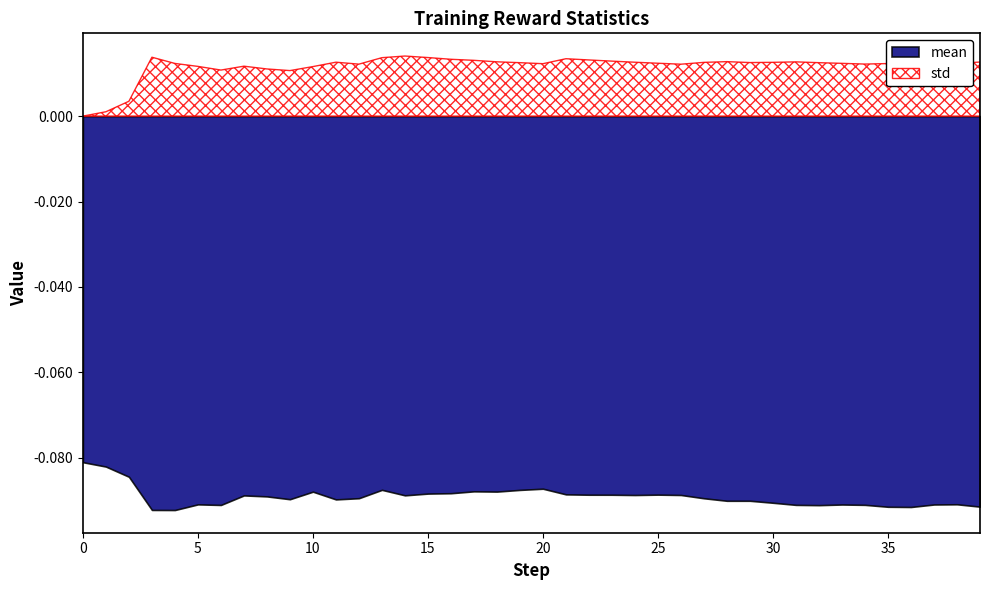

True or false: mean has a value of -0.1 at 29.

False